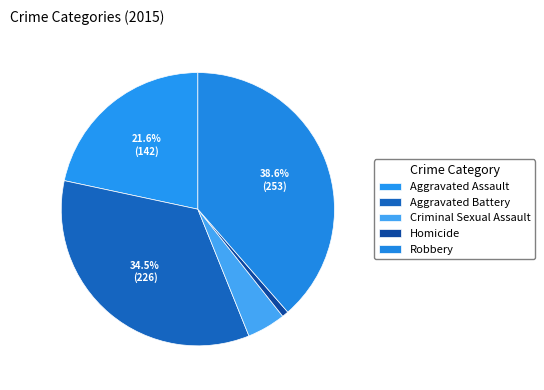

What is the smallest slice in the pie chart?

Homicide